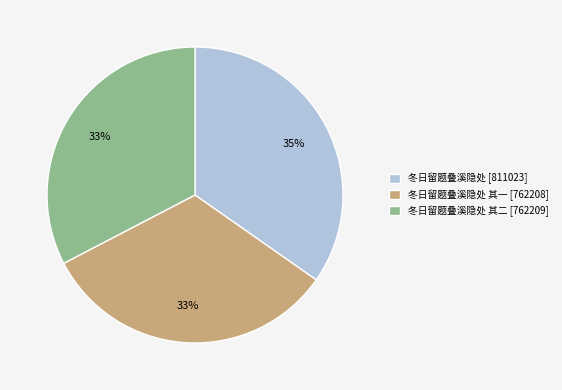

Is it true that 冬日留题叠溪隐处 其一 [762208] is 33% of the pie?

True